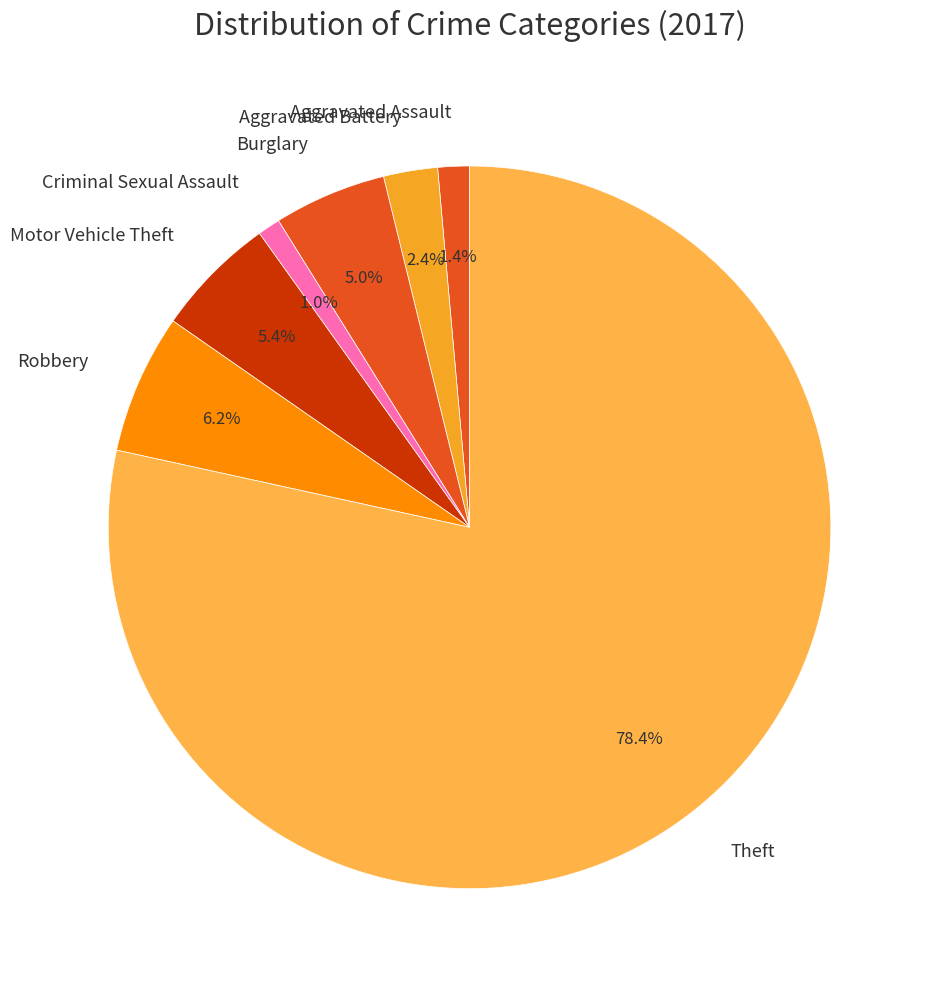

What percentage is NOT represented by Criminal Sexual Assault?

99.0%